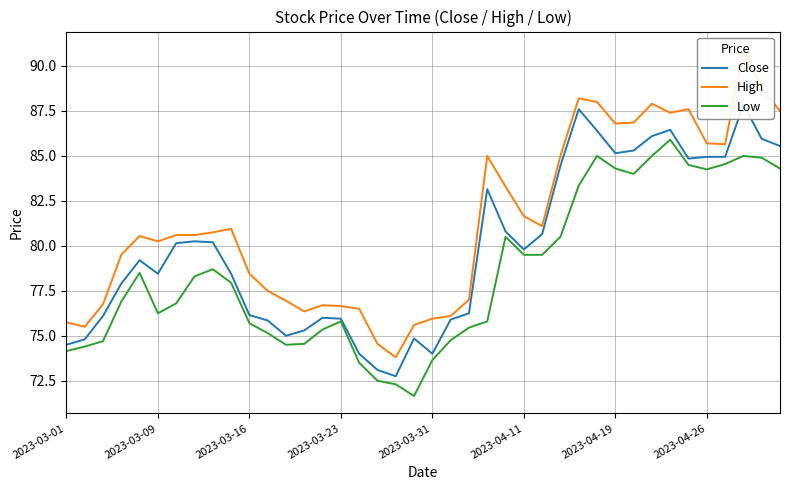

What is the maximum value for Low?

85.9